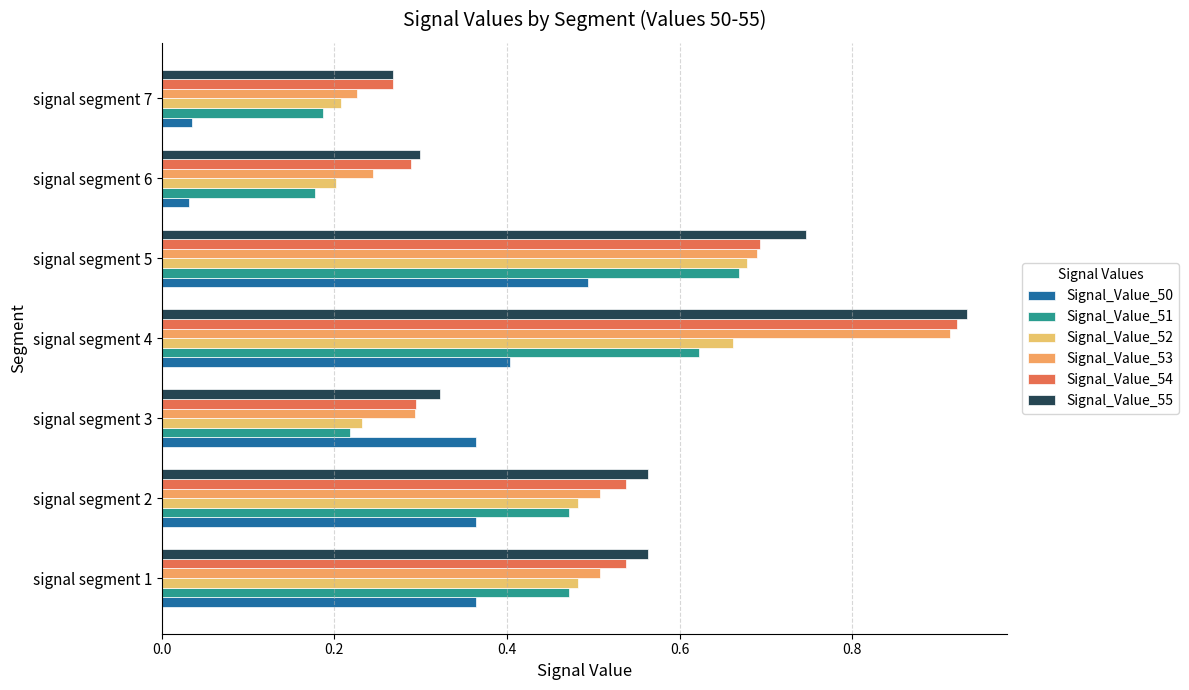

How many distinct data groups are displayed?

6